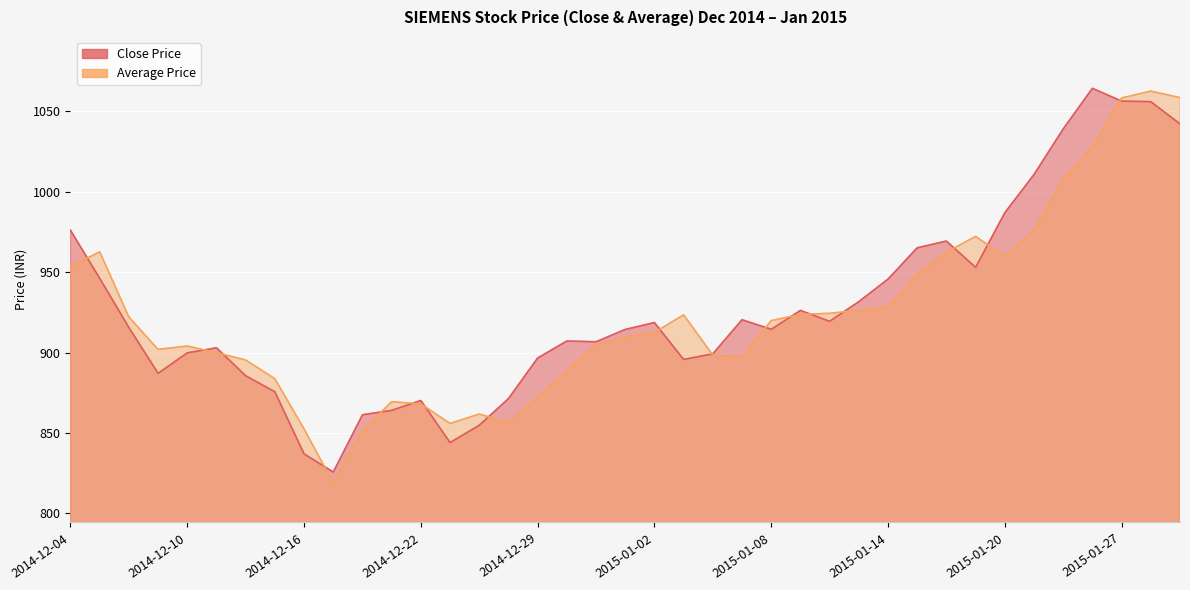

List the labels in order of value, smallest first.

2014-12-17, 2014-12-16, 2014-12-23, 2014-12-24, 2014-12-18, 2014-12-19, 2014-12-22, 2014-12-26, 2014-12-15, 2014-12-12, 2014-12-09, 2015-01-05, 2014-12-29, 2015-01-06, 2014-12-10, 2014-12-11, 2014-12-31, 2014-12-30, 2015-01-01, 2015-01-08, 2014-12-08, 2015-01-02, 2015-01-12, 2015-01-07, 2015-01-09, 2015-01-13, 2015-01-14, 2014-12-05, 2015-01-19, 2015-01-15, 2015-01-16, 2014-12-04, 2015-01-20, 2015-01-21, 2015-01-22, 2015-01-29, 2015-01-28, 2015-01-27, 2015-01-23